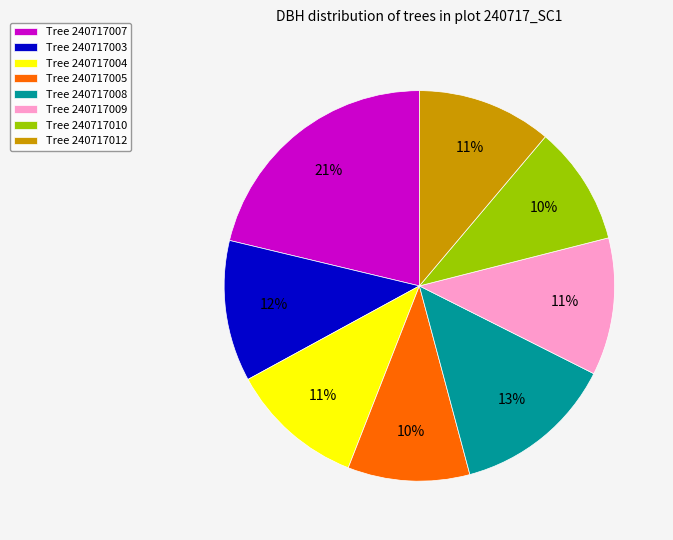

How many segments does this pie chart have?

8